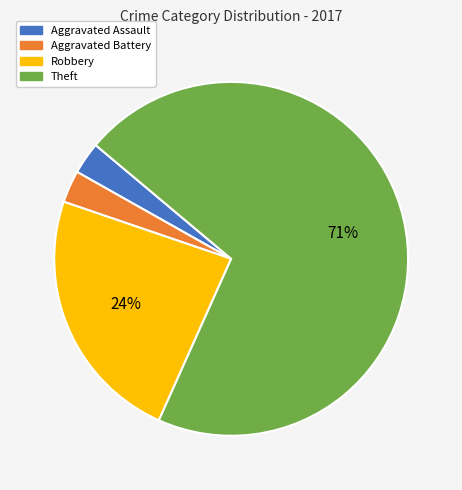

Does Robbery represent more than half of the total?

No